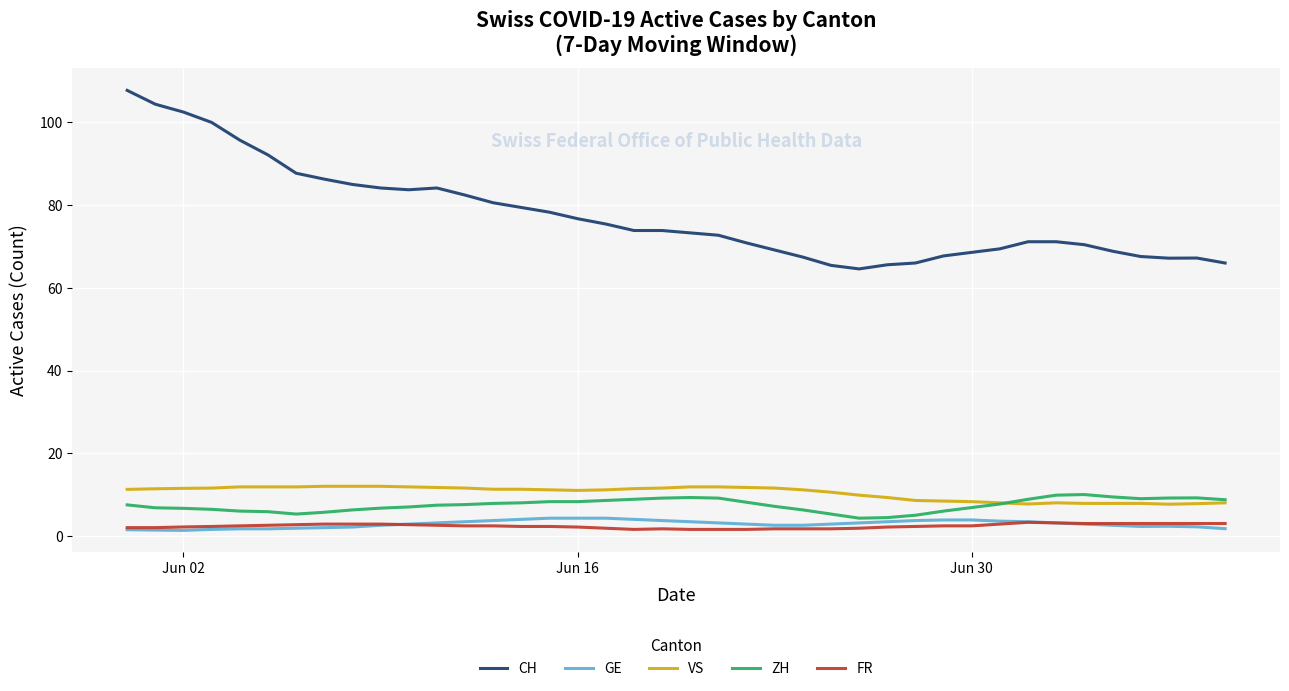

Which series has the largest total across all categories?

CH